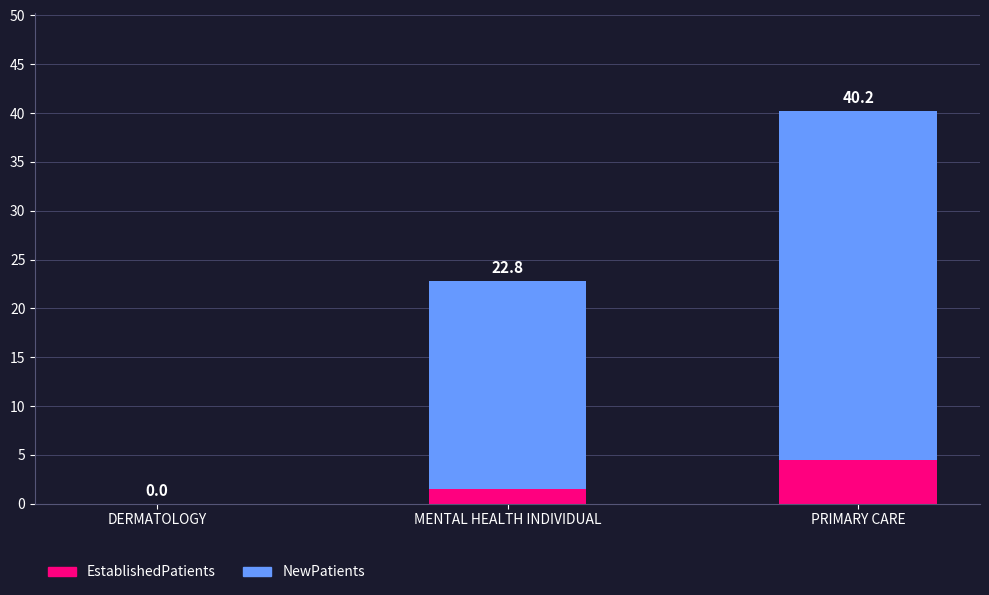

Are the bars grouped side by side (vs. stacked)?

No